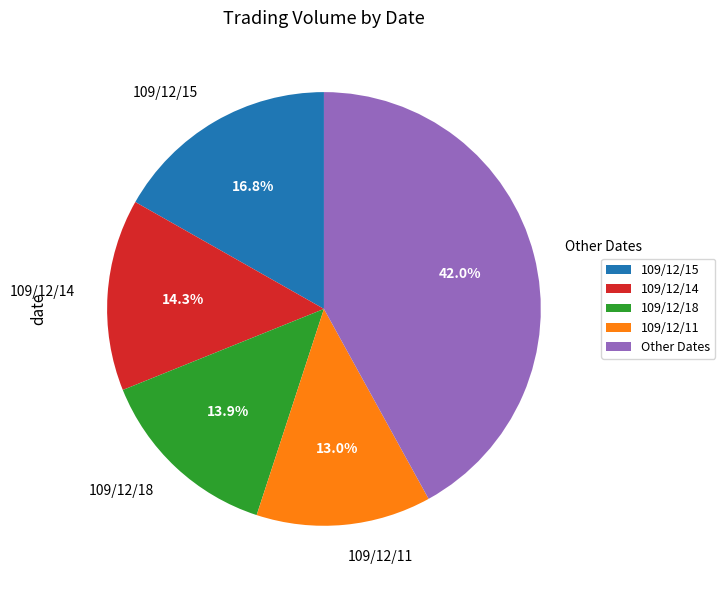

To the nearest percent, what is the difference between the largest and smallest slice percentages?

29%